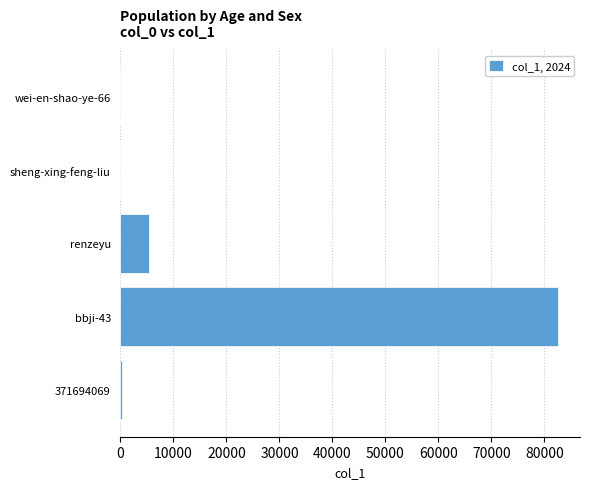

What is the greatest value displayed?

82571